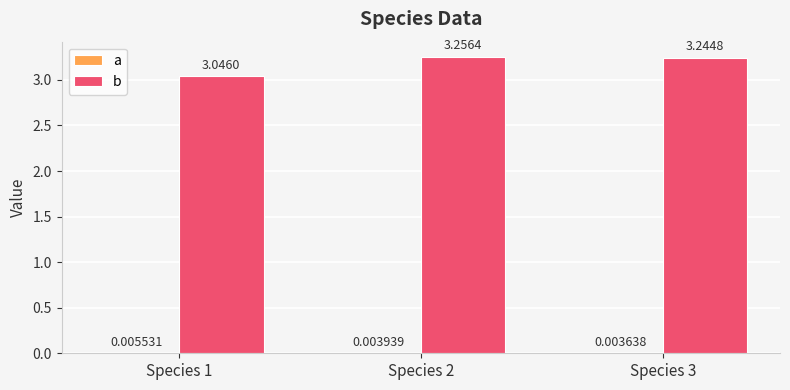

What value does the b series have at Species 3?

3.2